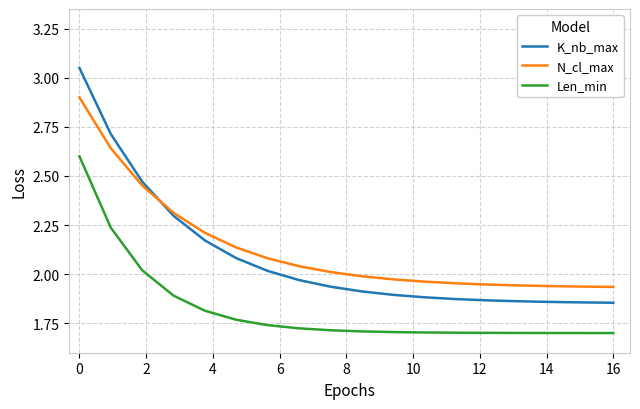

Which series ends up on top after the final intersection of N_cl_max and K_nb_max?

N_cl_max